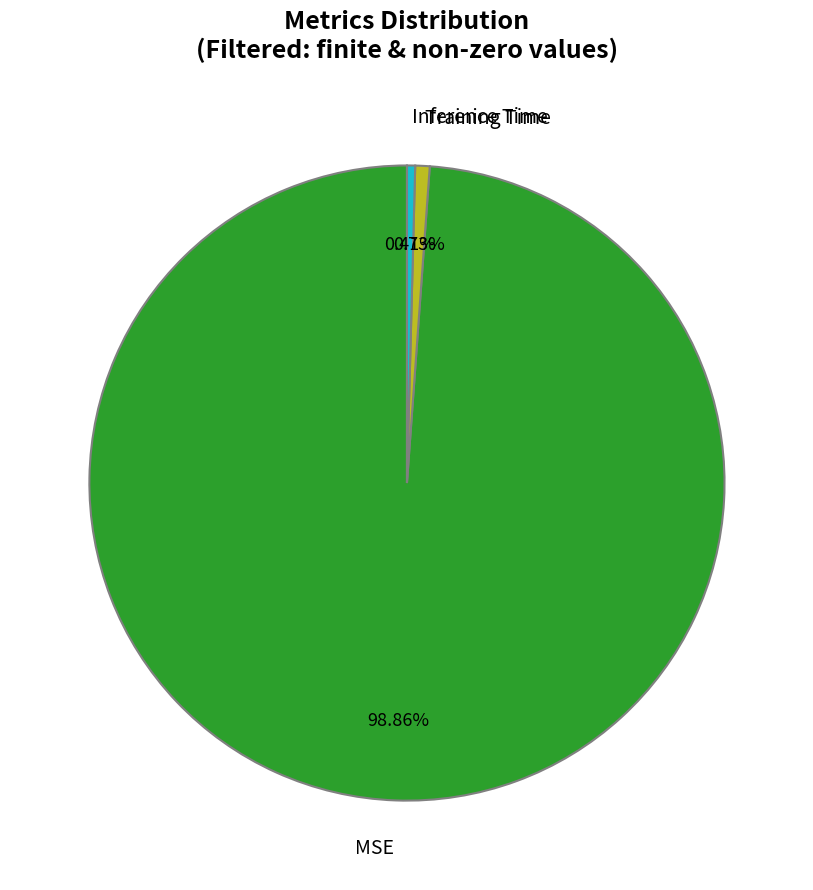

Does Inference Time account for over 50% of the chart?

No